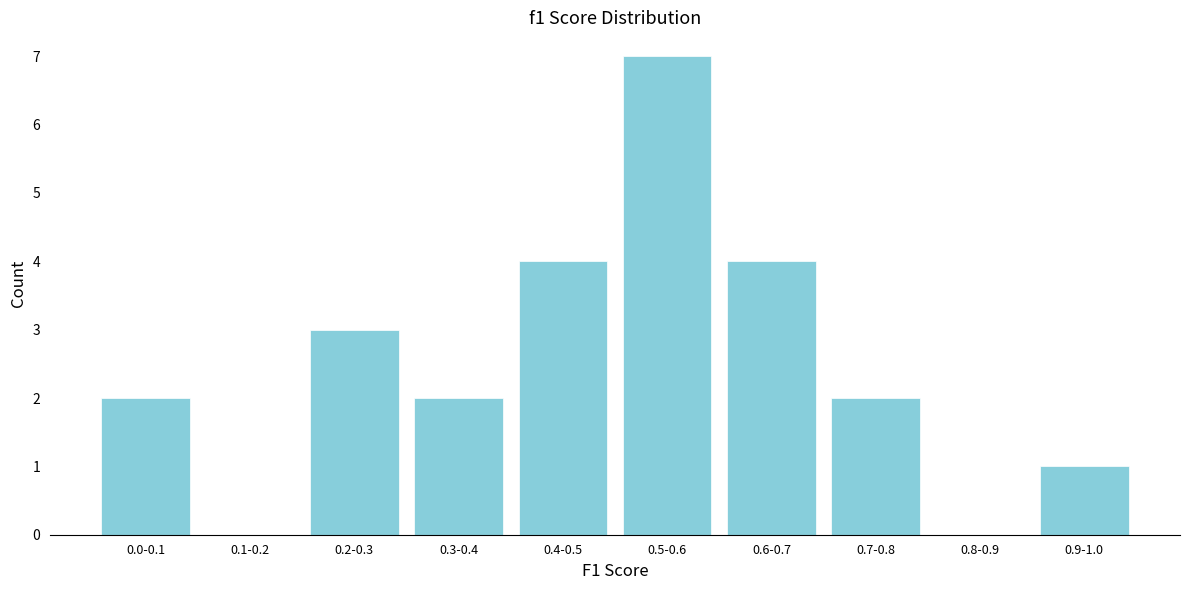

Reading left to right, list all the values displayed in this chart.

0.0-0.1=2	0.1-0.2=0	0.2-0.3=3	0.3-0.4=2	0.4-0.5=4	0.5-0.6=7	0.6-0.7=4	0.7-0.8=2	0.8-0.9=0	0.9-1.0=1